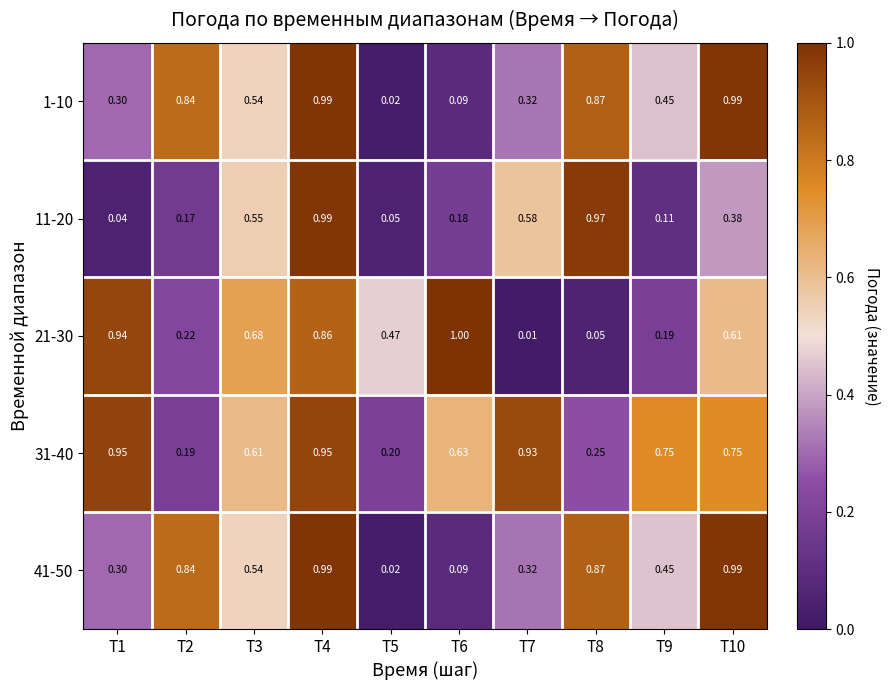

Which series has the largest range (max minus min)?

21-30